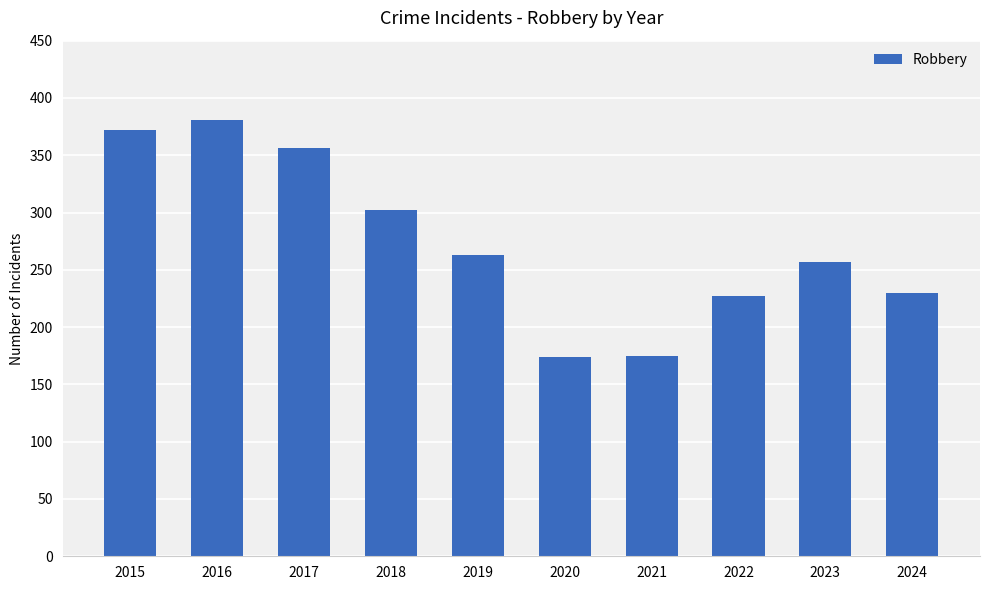

What is the maximum value shown in the chart?

381